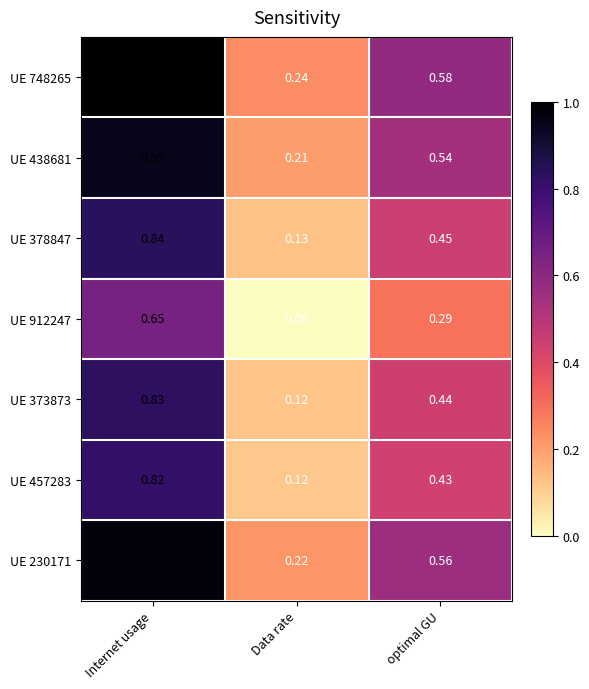

Is the value of UE 457283 at Data rate greater than the value of UE 373873 at Internet usage?

No